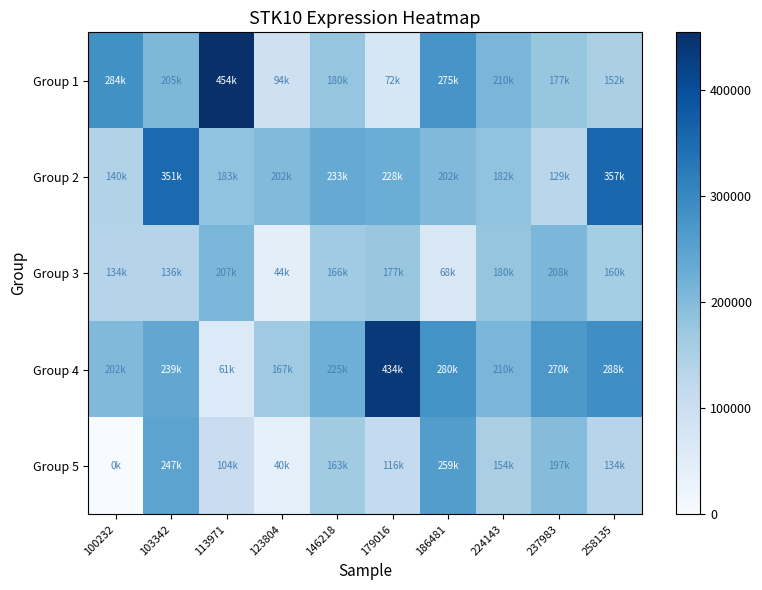

At which category does the chart reach its peak across all series?

113971